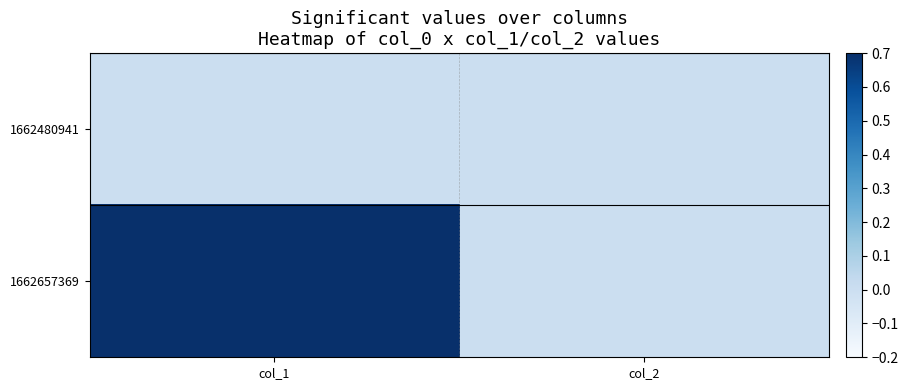

How many categories are shown in the chart?

2